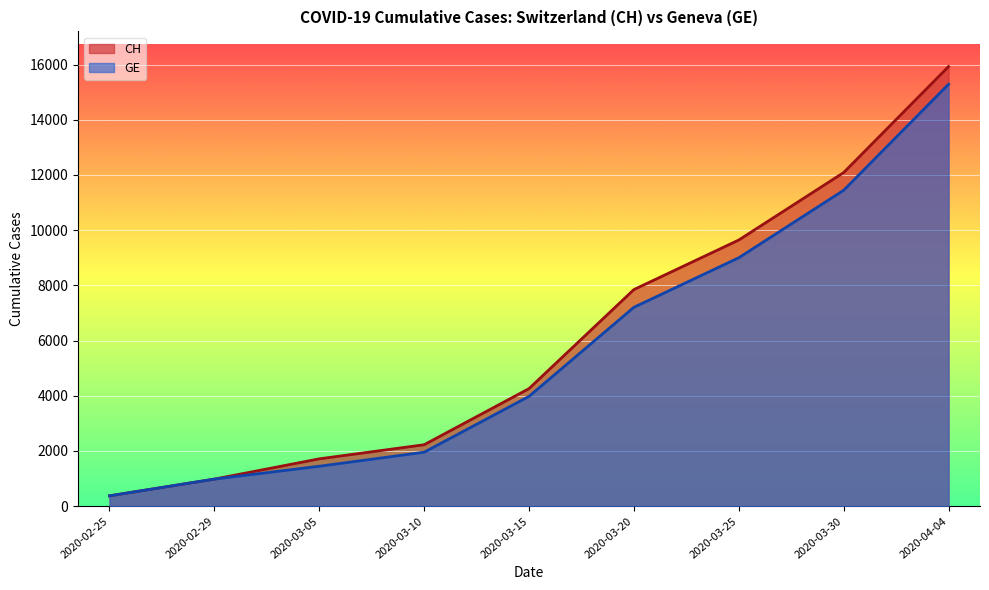

What is the average value of the GE series?

5741